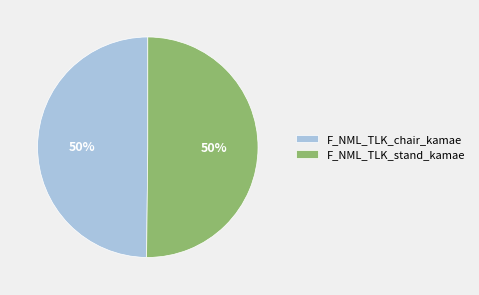

How many slices are in this pie chart?

2